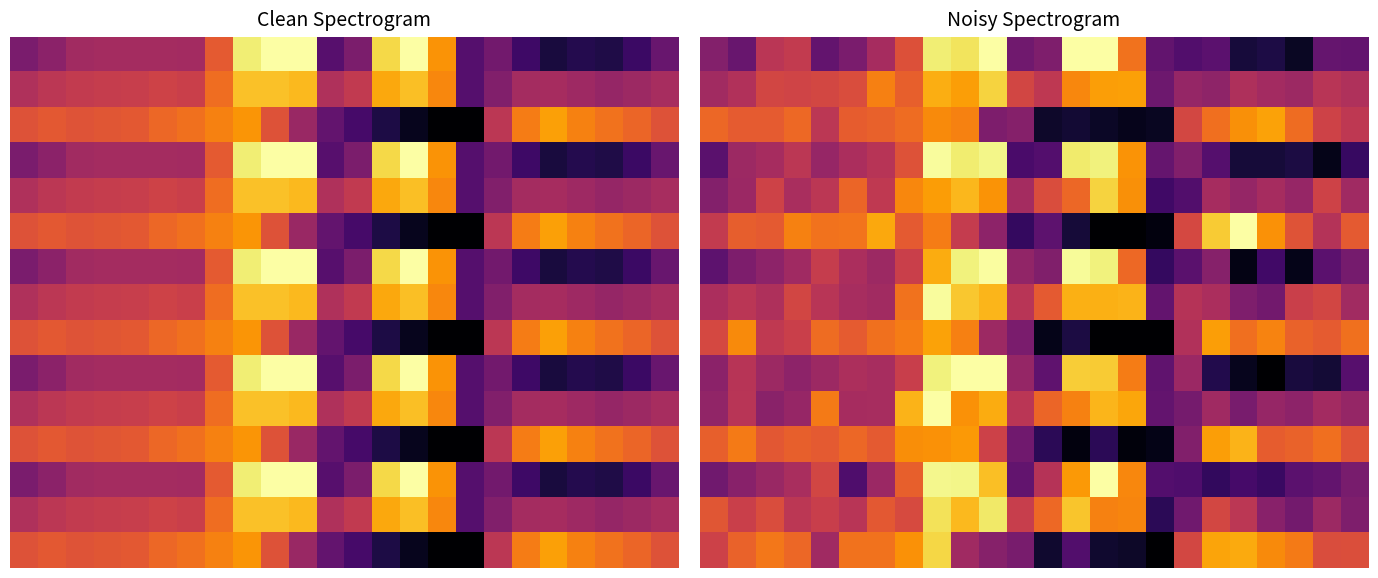

Which category has the highest value across all series?

10